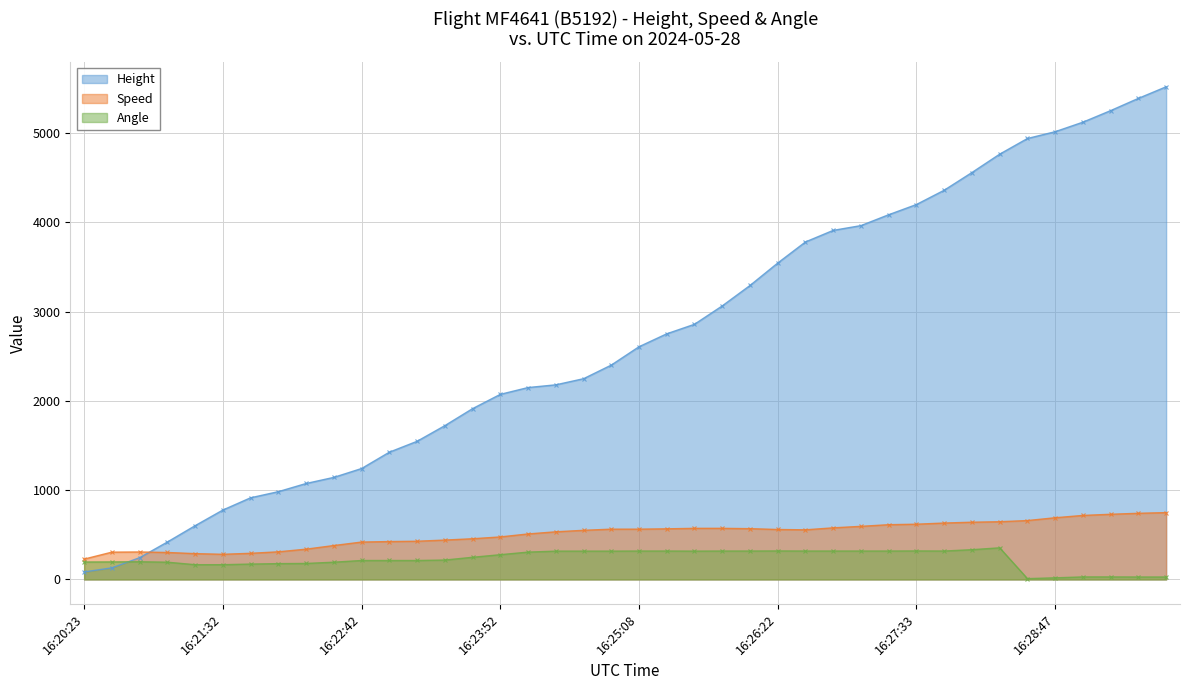

Between 16:24:07 and 16:22:27, which is larger?

16:24:07